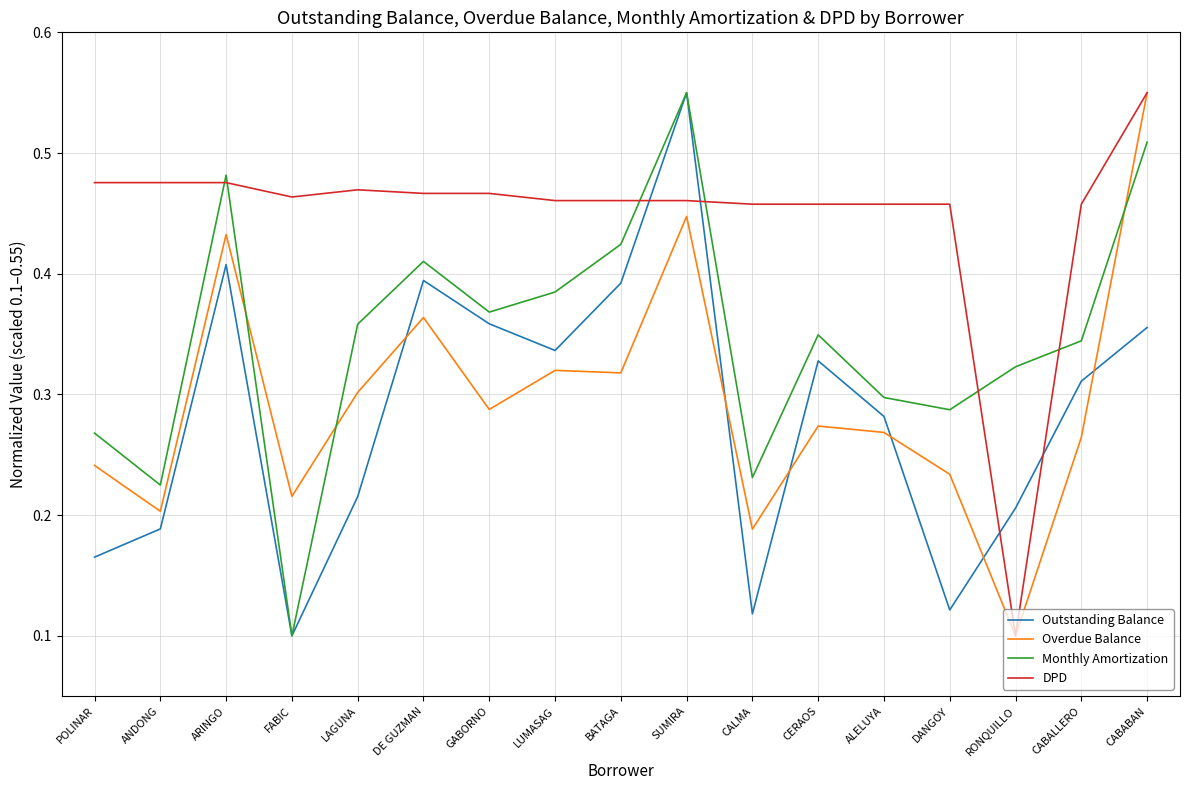

What is the sum of all Overdue Balance values?

5.0